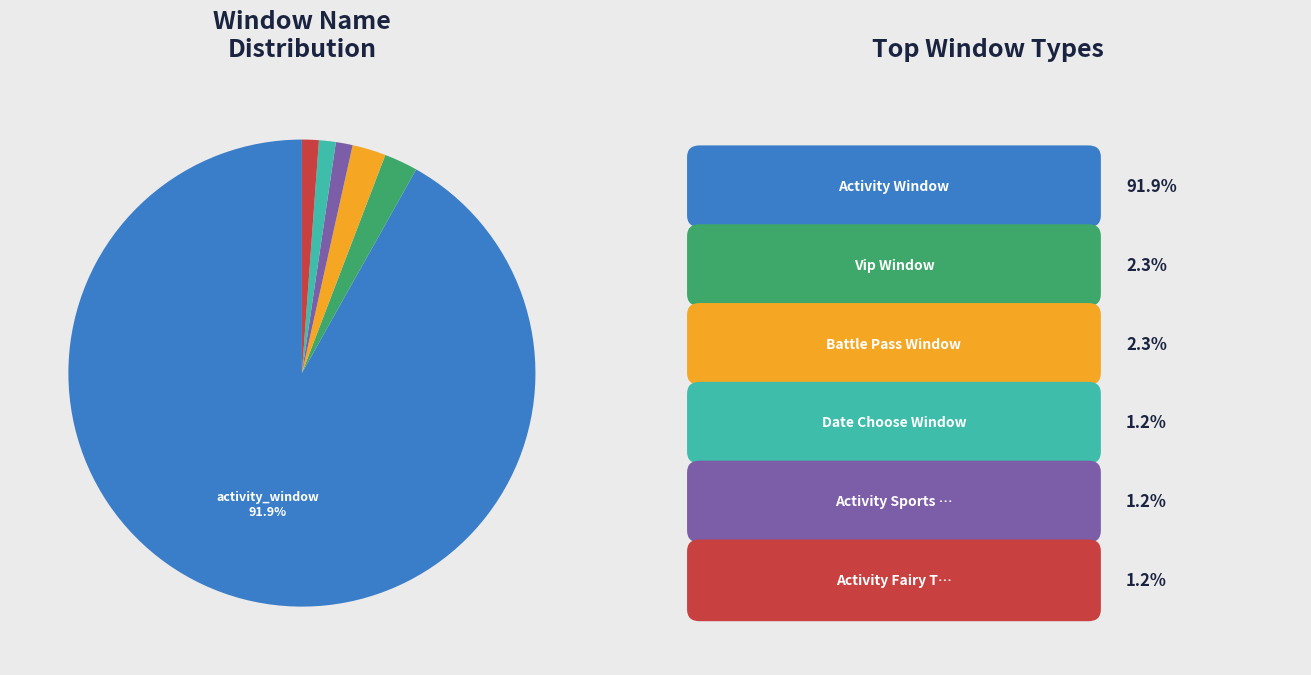

Is there a majority slice in this chart?

Yes